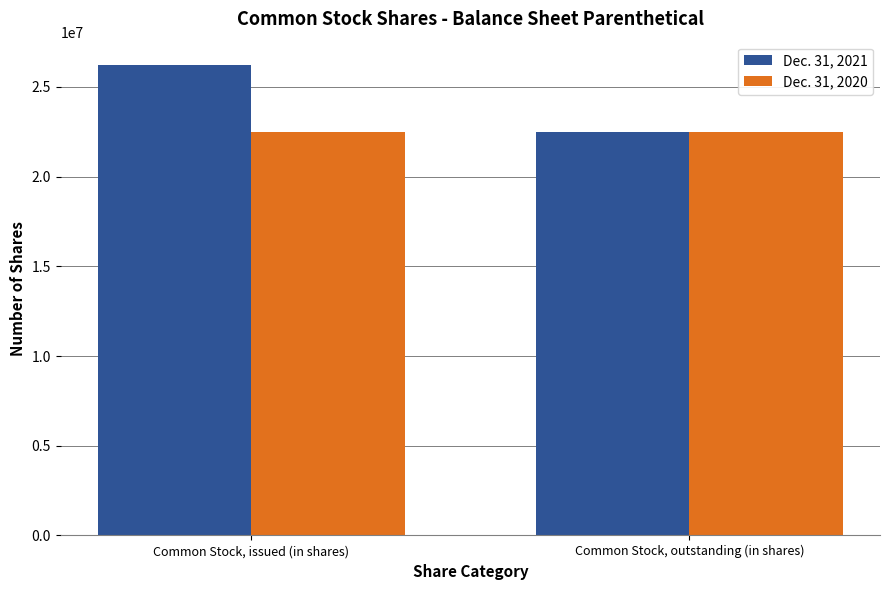

What is the spread (max minus min) of values at Common Stock, issued (in shares)?

3721853